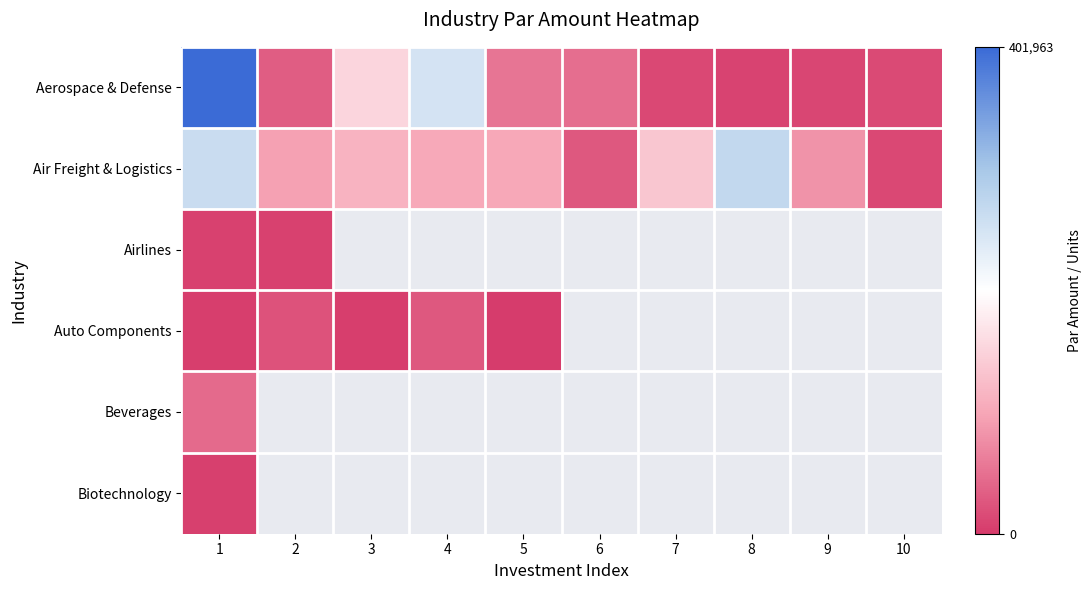

Which has a higher value, 10 or 9?

10